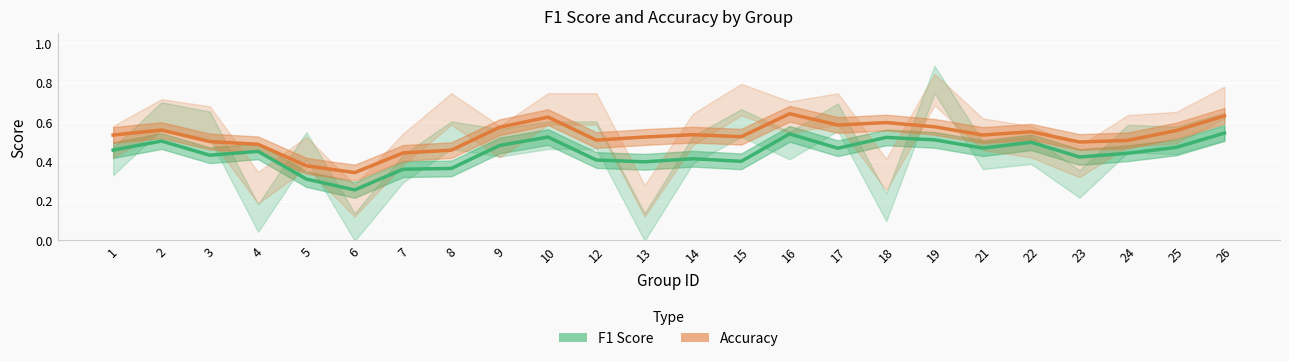

The Accuracy series shows 0.1 at 1. True or false?

False